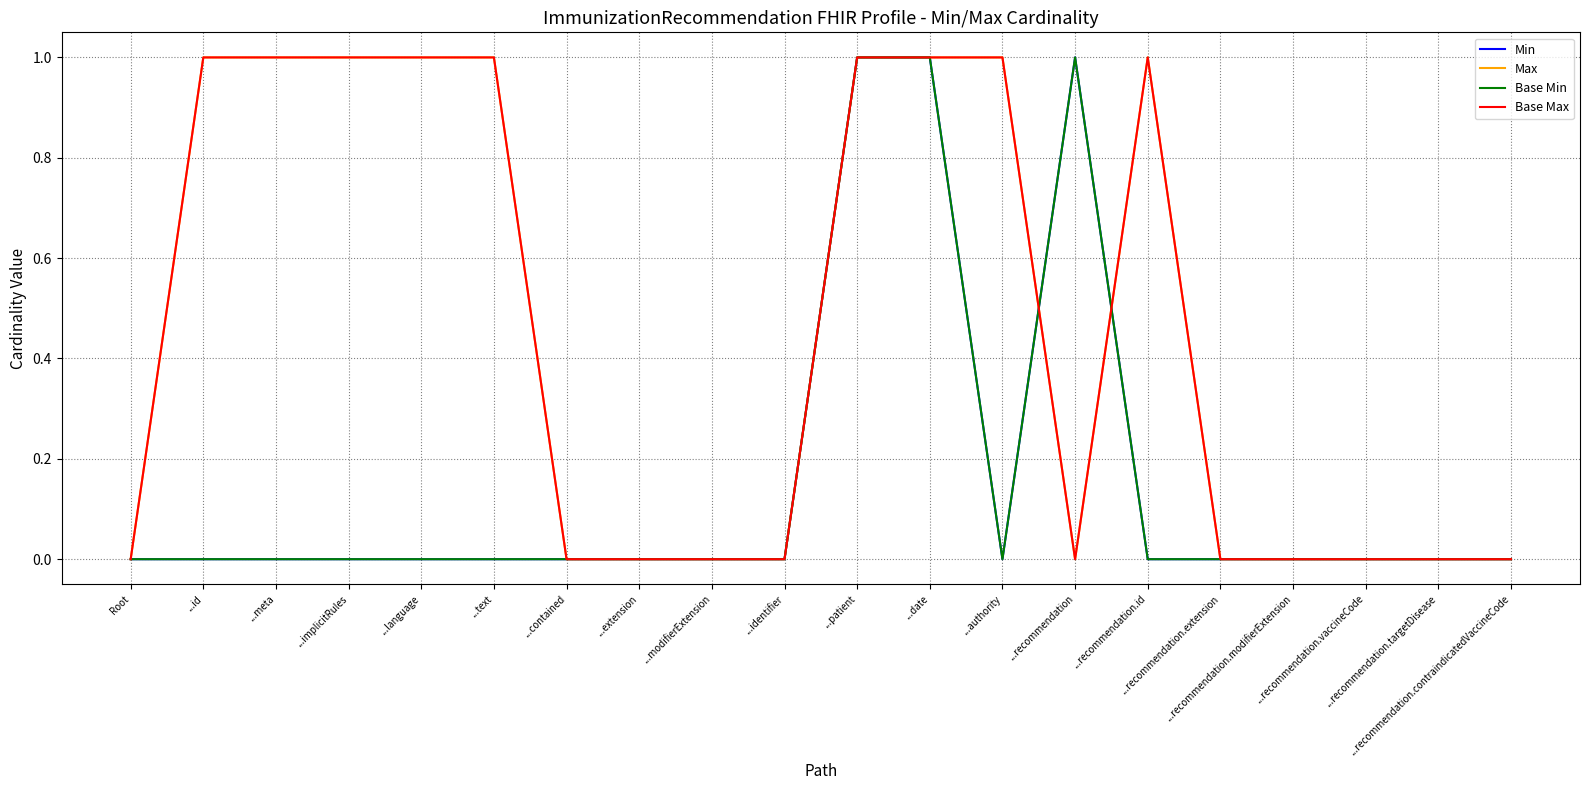

Rank the series at ...language from highest to lowest value.

Max, Base Max, Min, Base Min